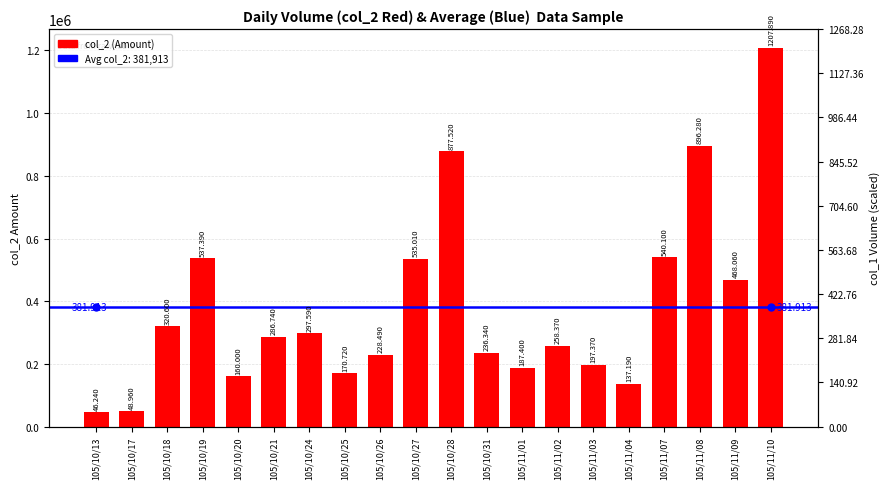

What is the smallest value displayed?

46240